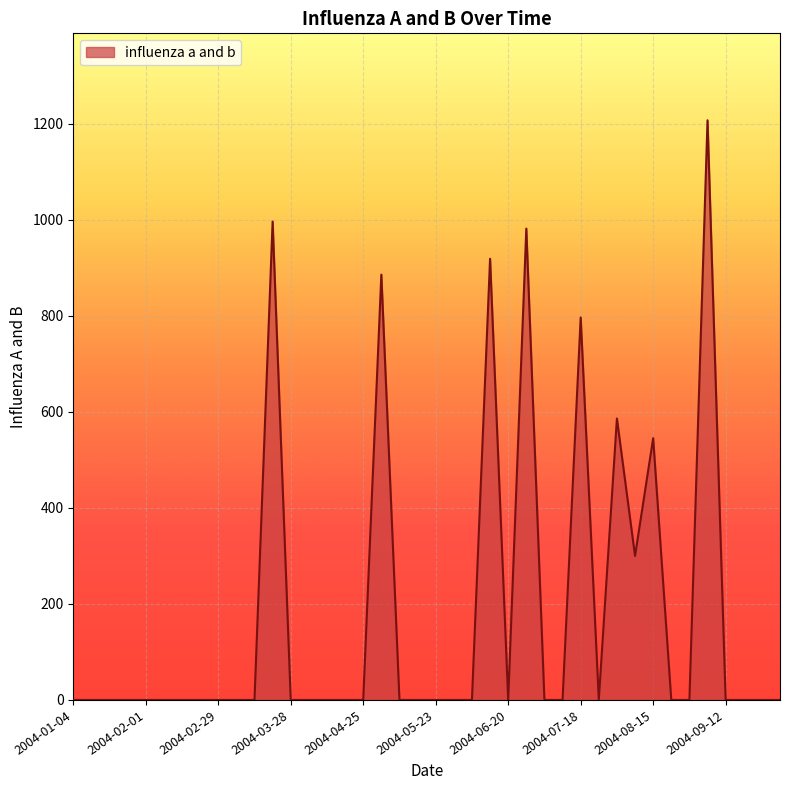

The value at 2004-07-18 is 485.2. True or false?

False